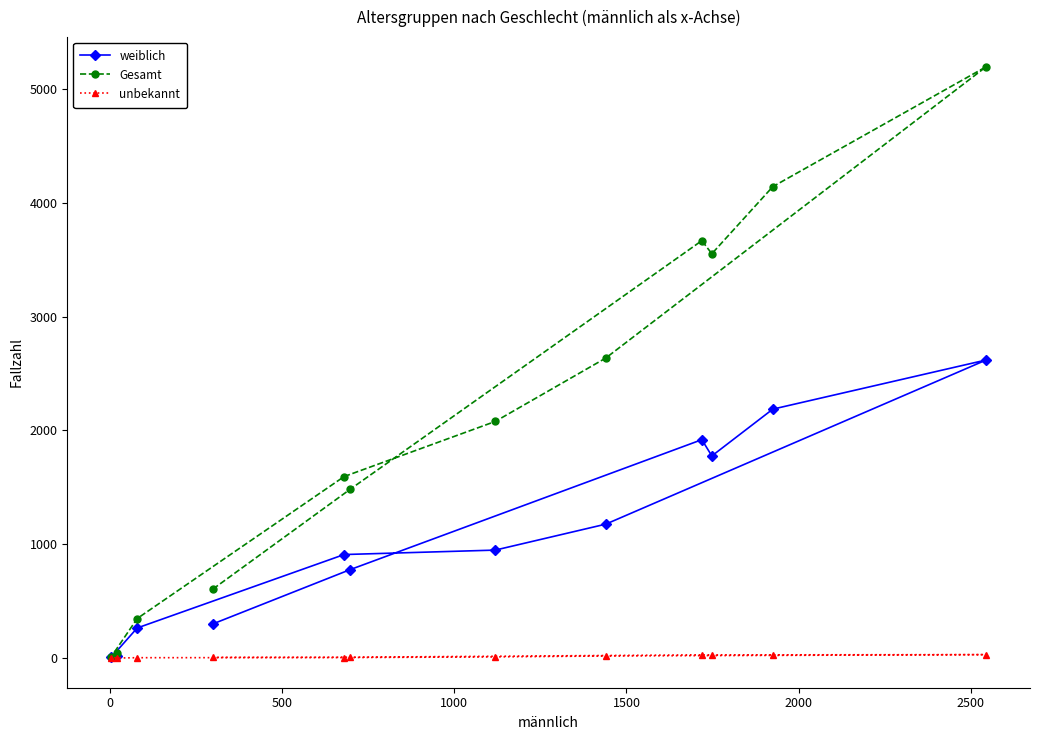

What are all the series names shown in the legend?

weiblich, Gesamt, unbekannt